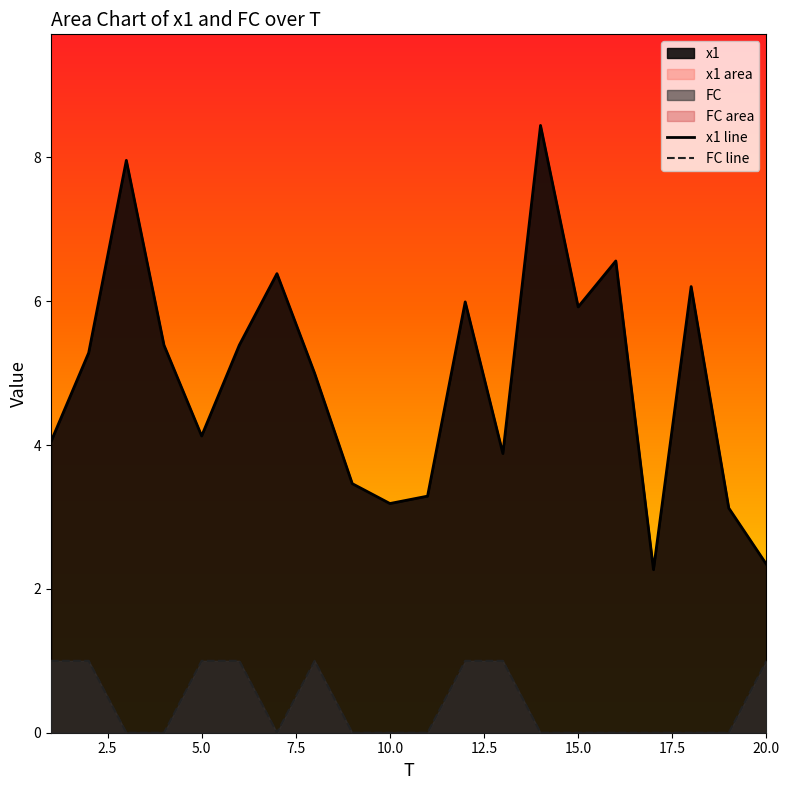

What is the difference between the maximum and second lowest values in the FC series?

1.0